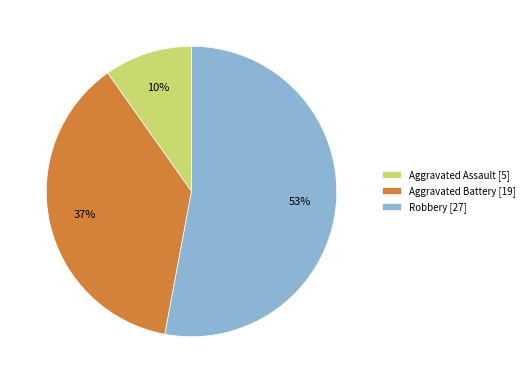

To the nearest percent, what portion does Aggravated Assault represent?

10%